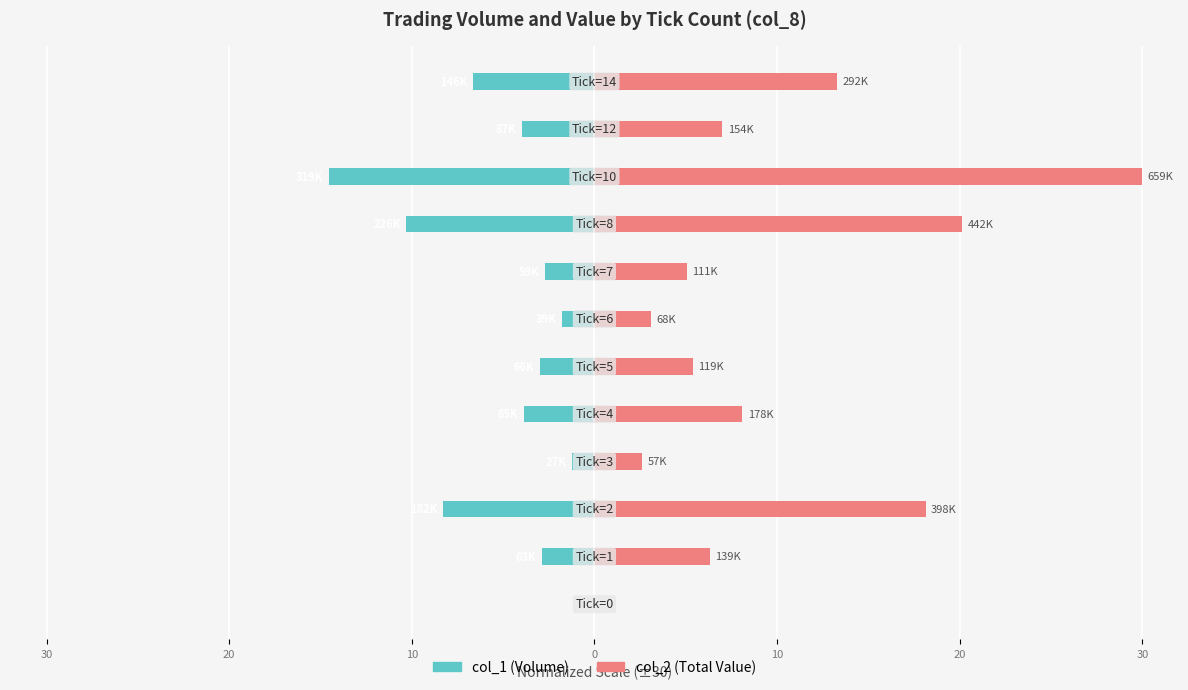

What is the label of the 8th bar from the right?

10